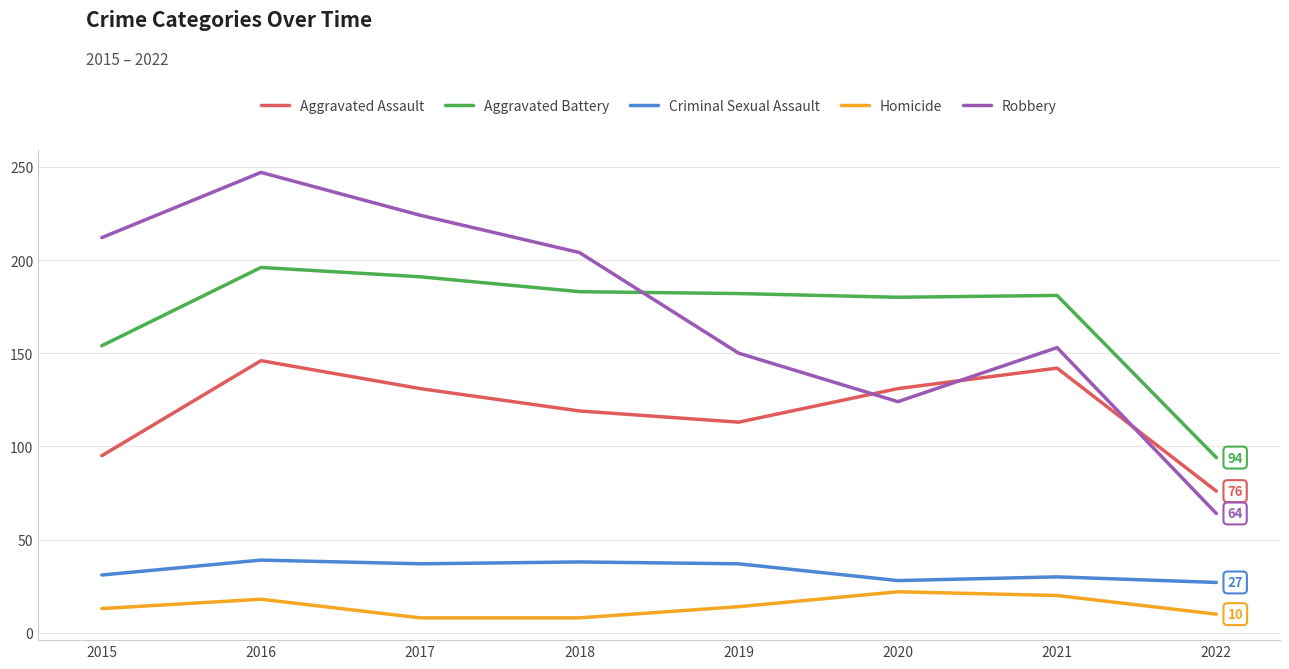

Which category has the lowest value in the Aggravated Battery series?

2022